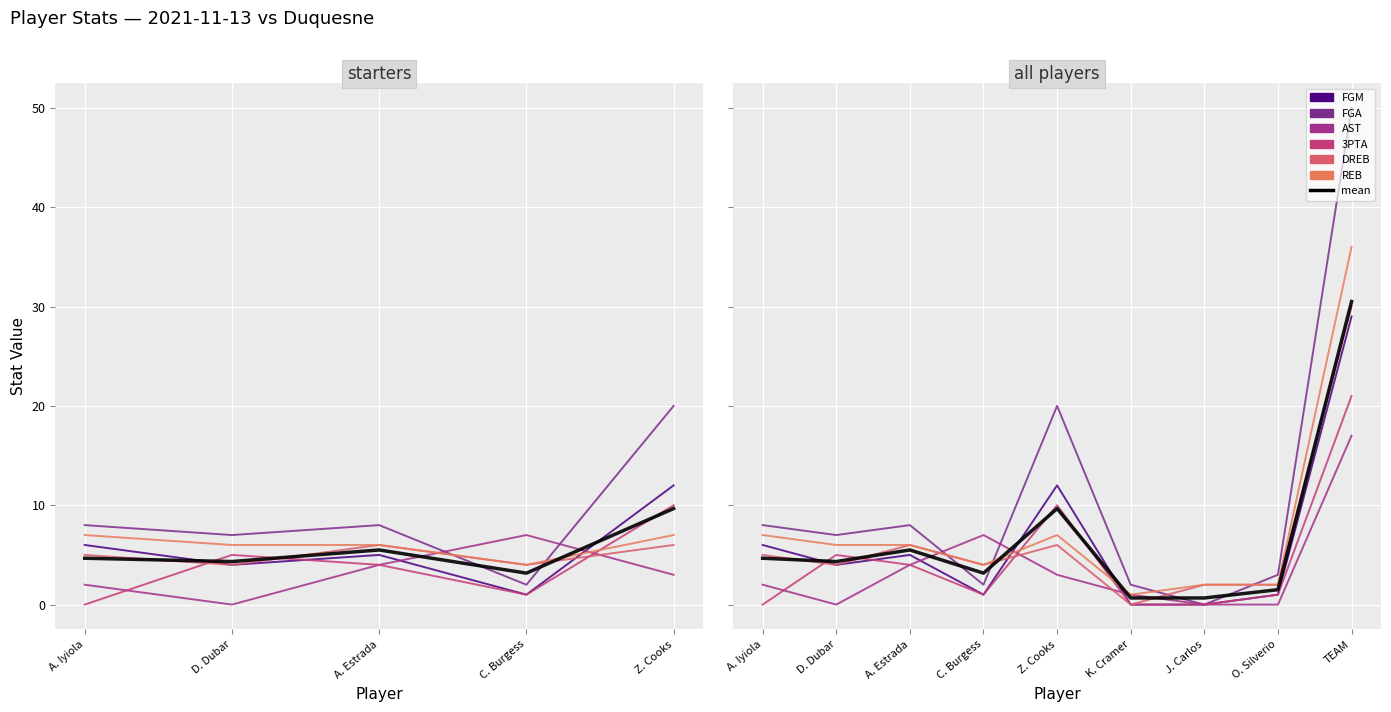

Between which two adjacent categories do AST and 3PTA first intersect?

A. Iyiola and D. Dubar